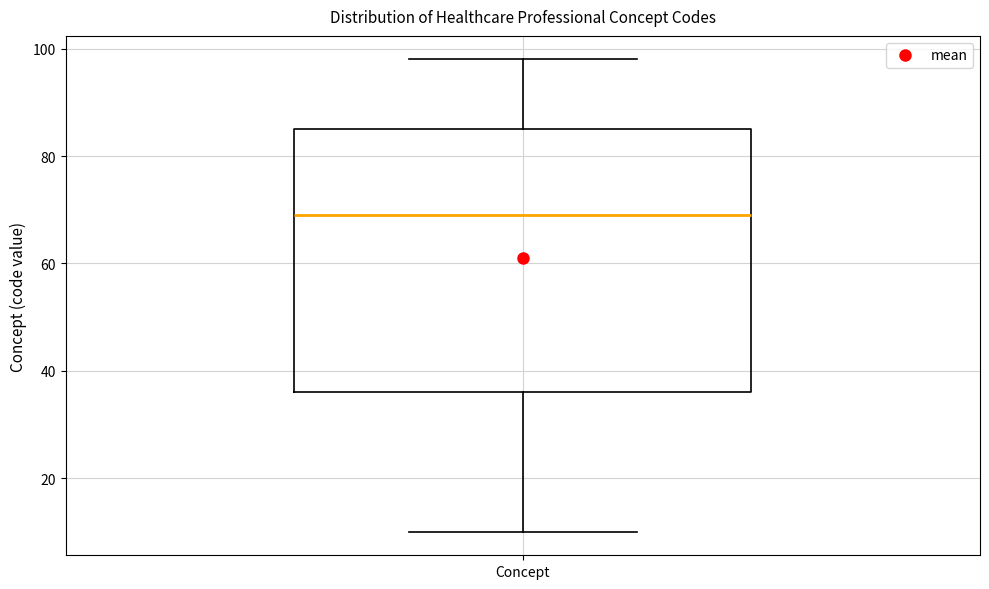

Where is the lower edge of the box for Concept on the y-axis? The values are not printed on the chart, so give them approximately, as read against the axis.

36